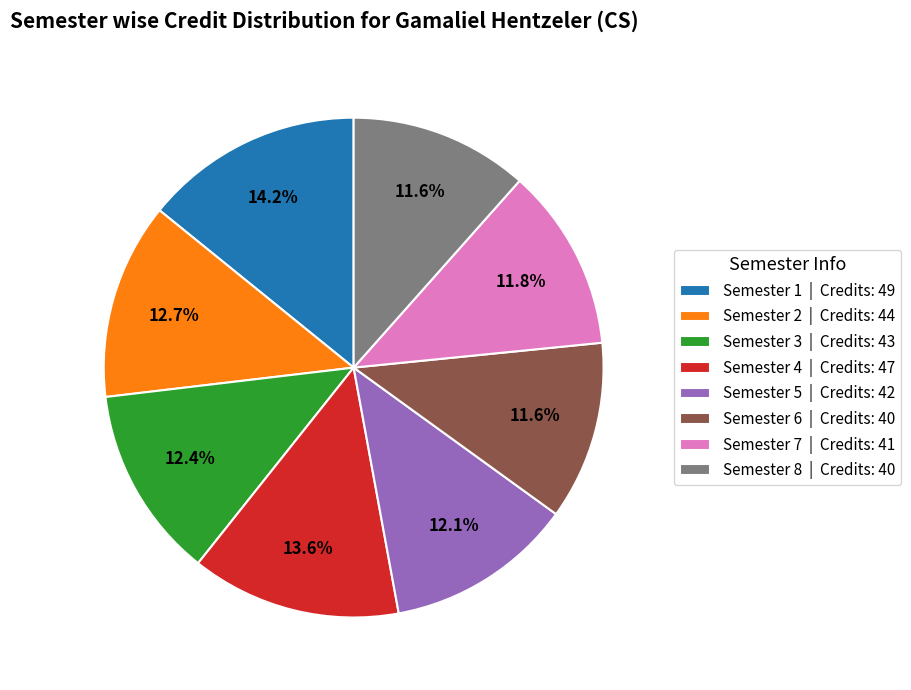

Which slice is the largest?

Semester 1